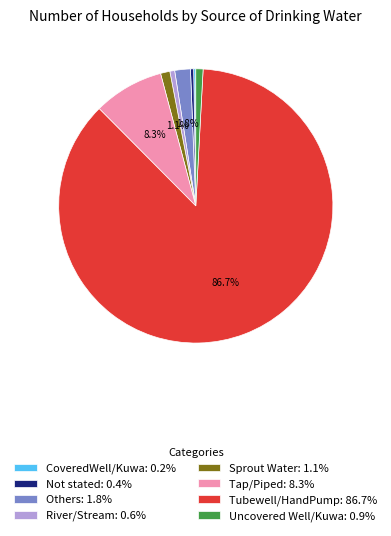

What portion of the pie excludes Tap/Piped?

91.7%